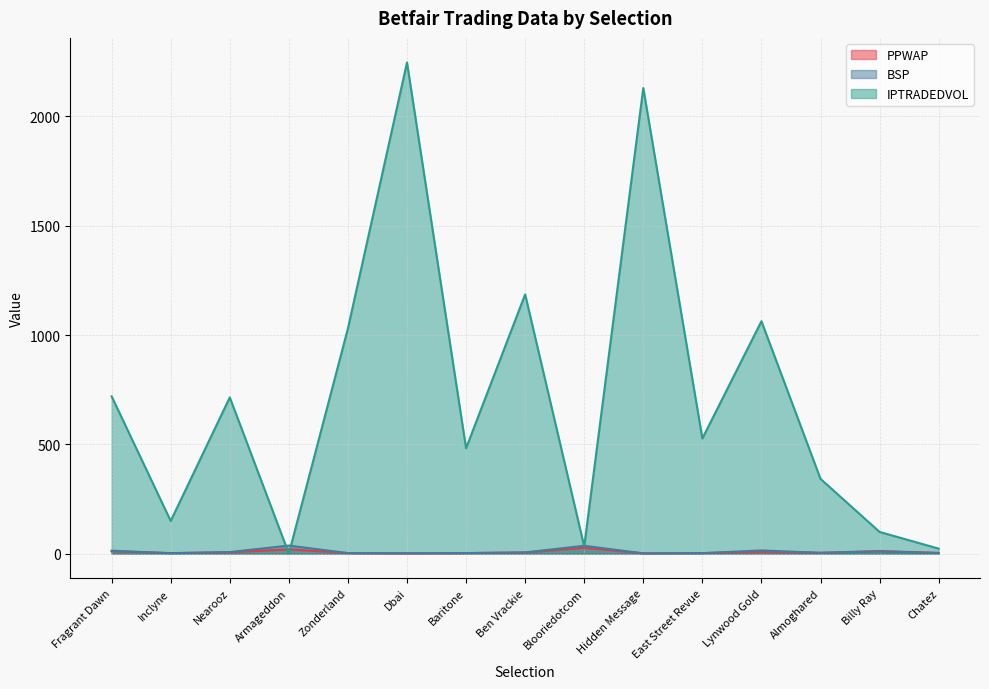

In PPWAP, how many points are higher than both neighbors (excluding endpoints)?

4